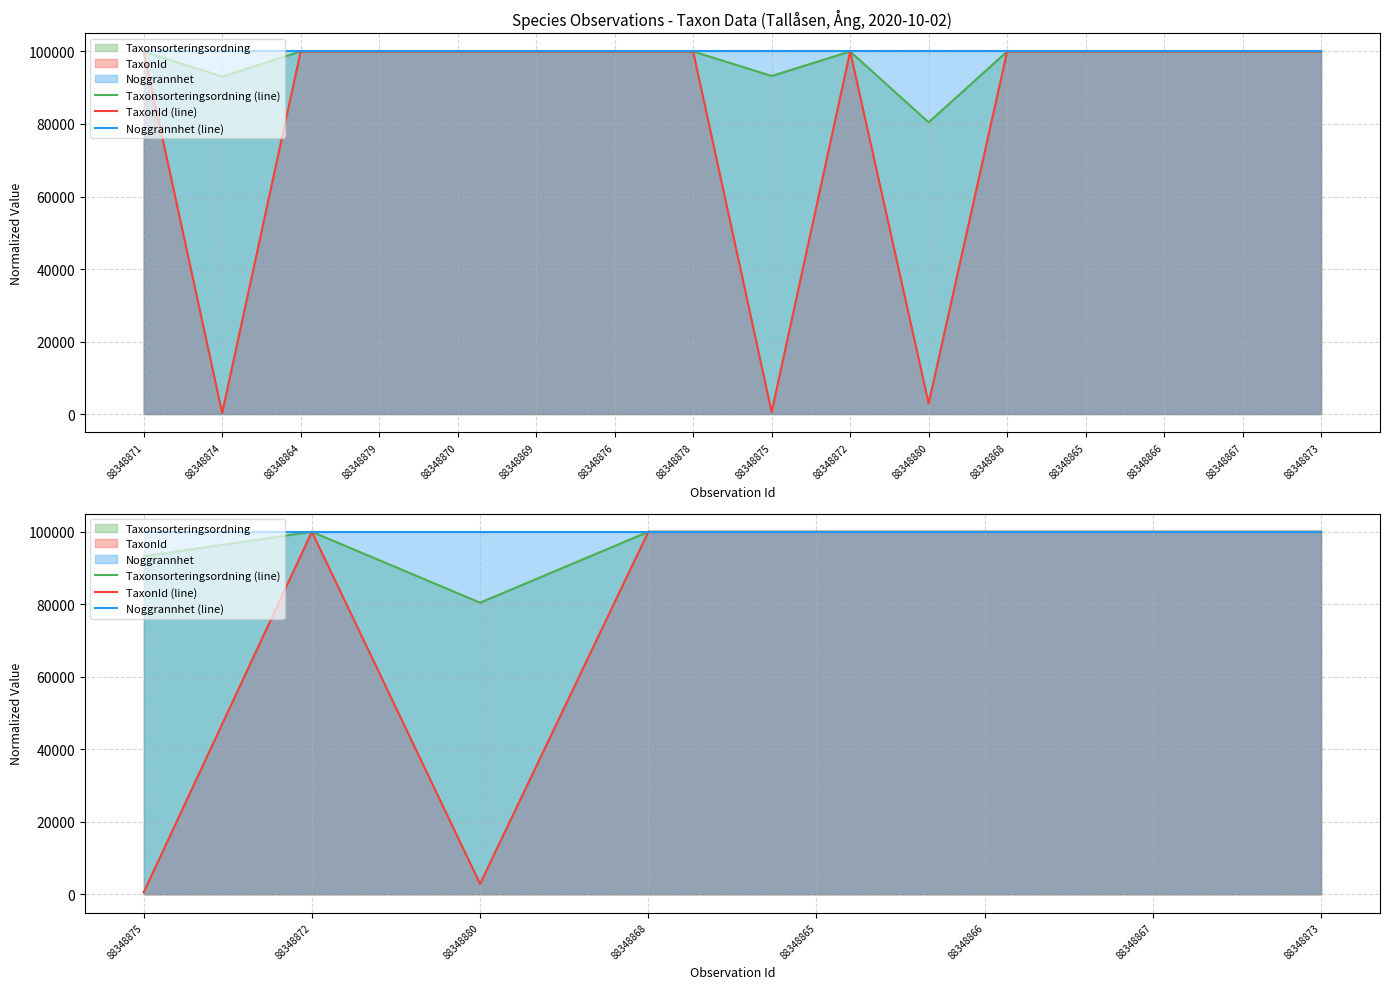

True or false: Noggrannhet (line) and Taxonsorteringsordning (line) intersect in this chart.

False